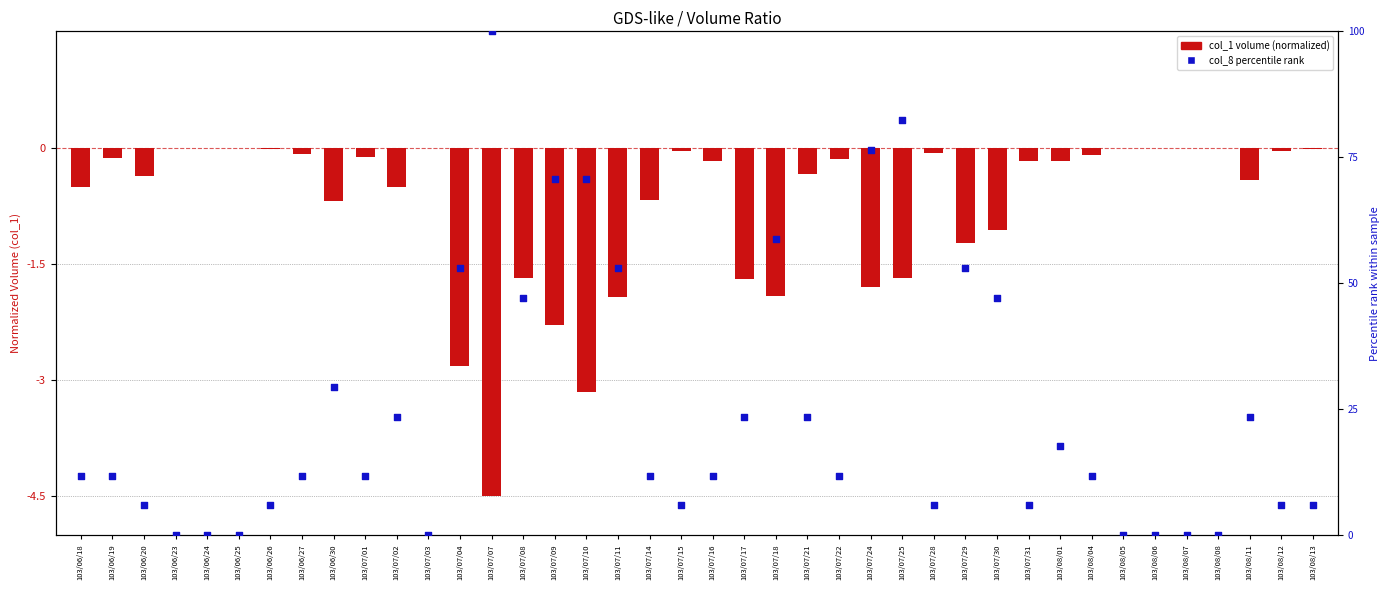

Which series contains the highest Y value?

col_8 (tx count %)